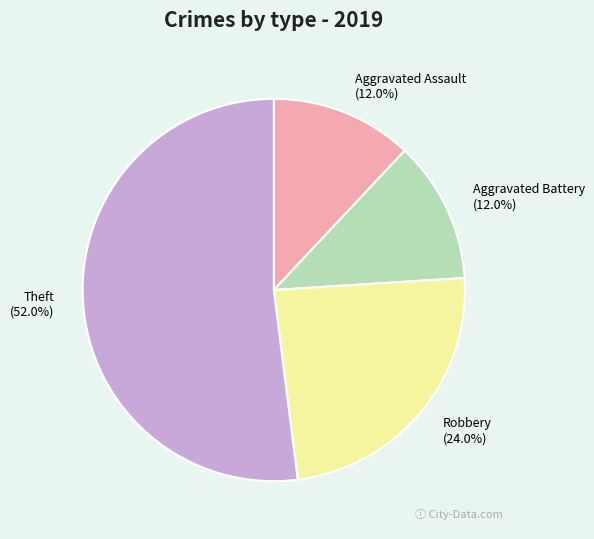

What is the largest slice in the pie chart?

Theft